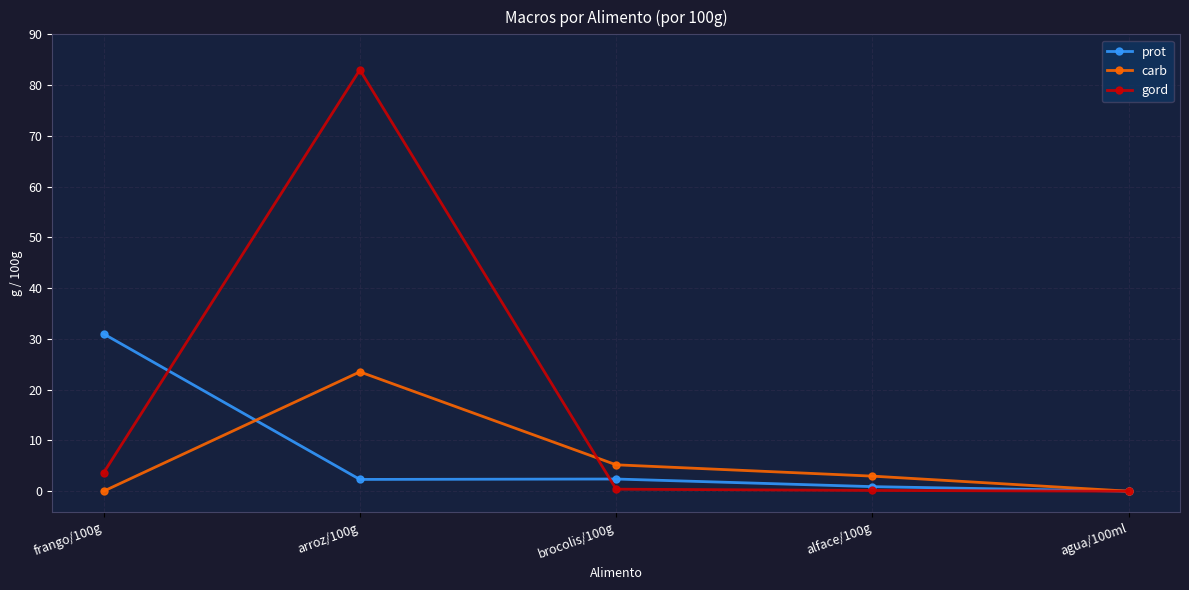

List the series in order of their peak value, lowest first.

carb, prot, gord